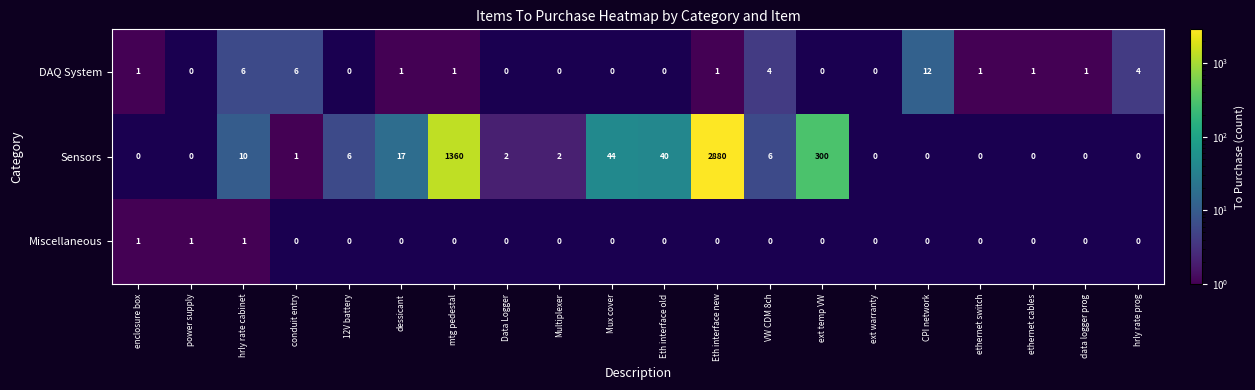

What is the spread (max minus min) of values at hrly rate cabinet?

9